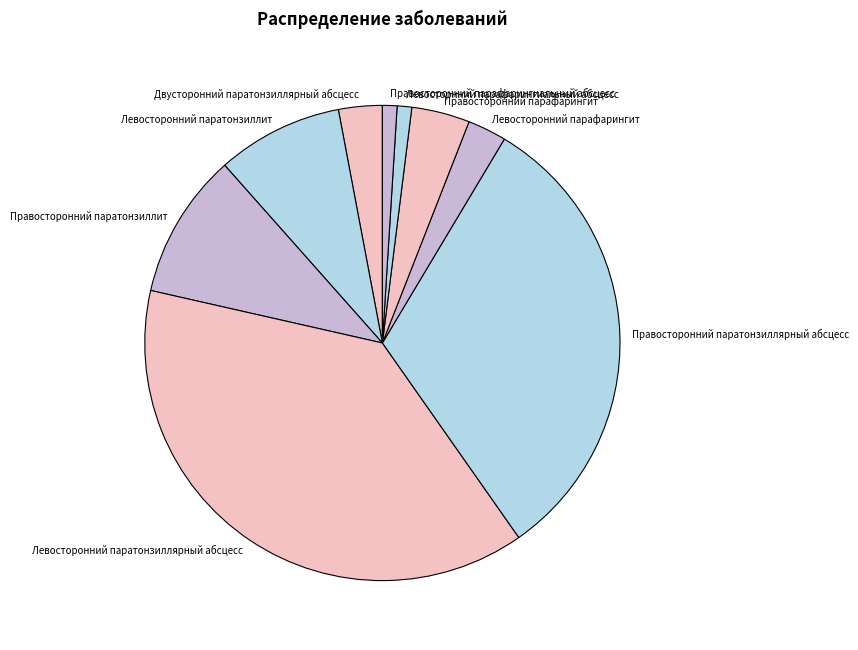

Count the number of slices in the pie.

9